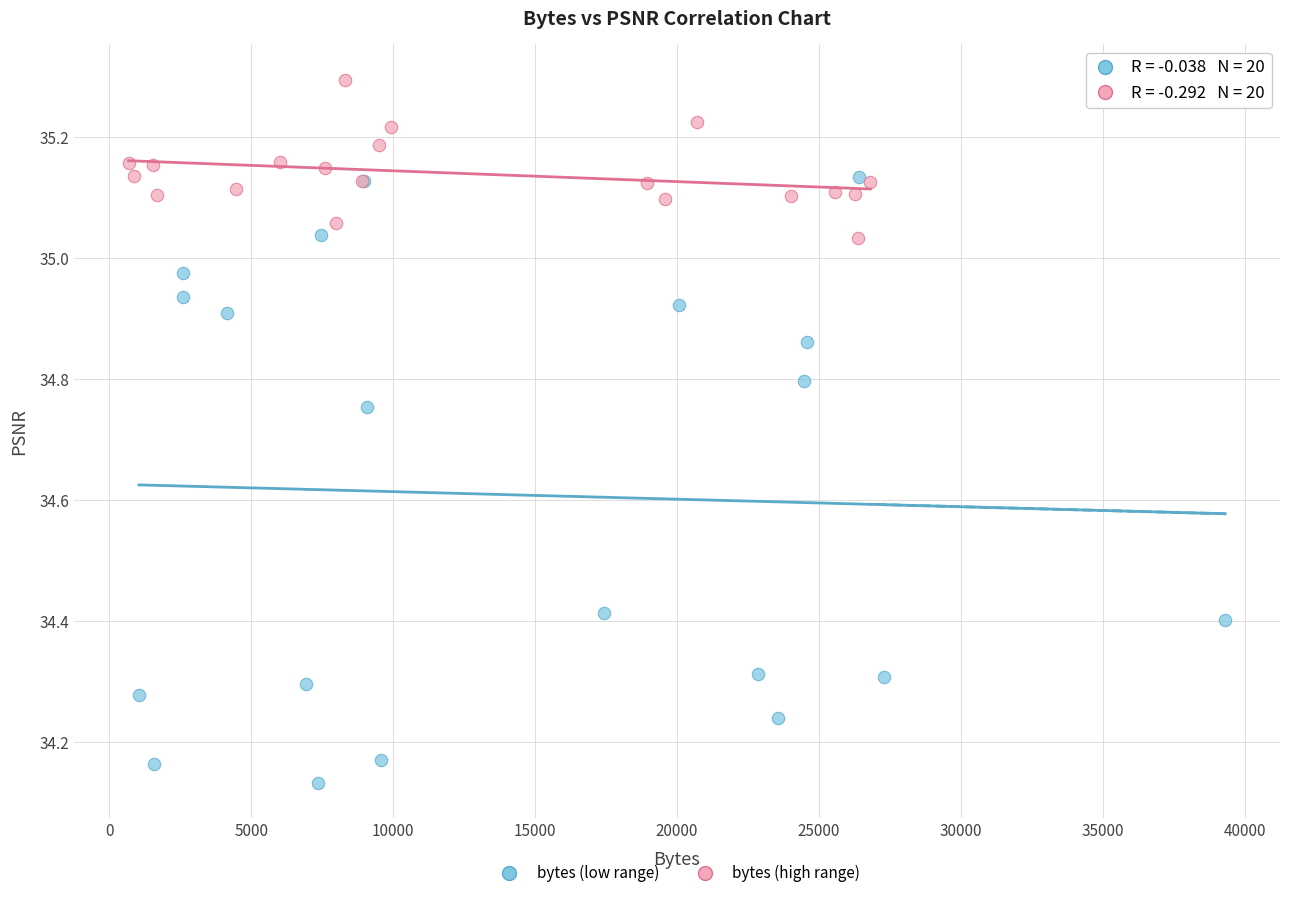

Which series has the largest Y range (max minus min)?

bytes (low range)